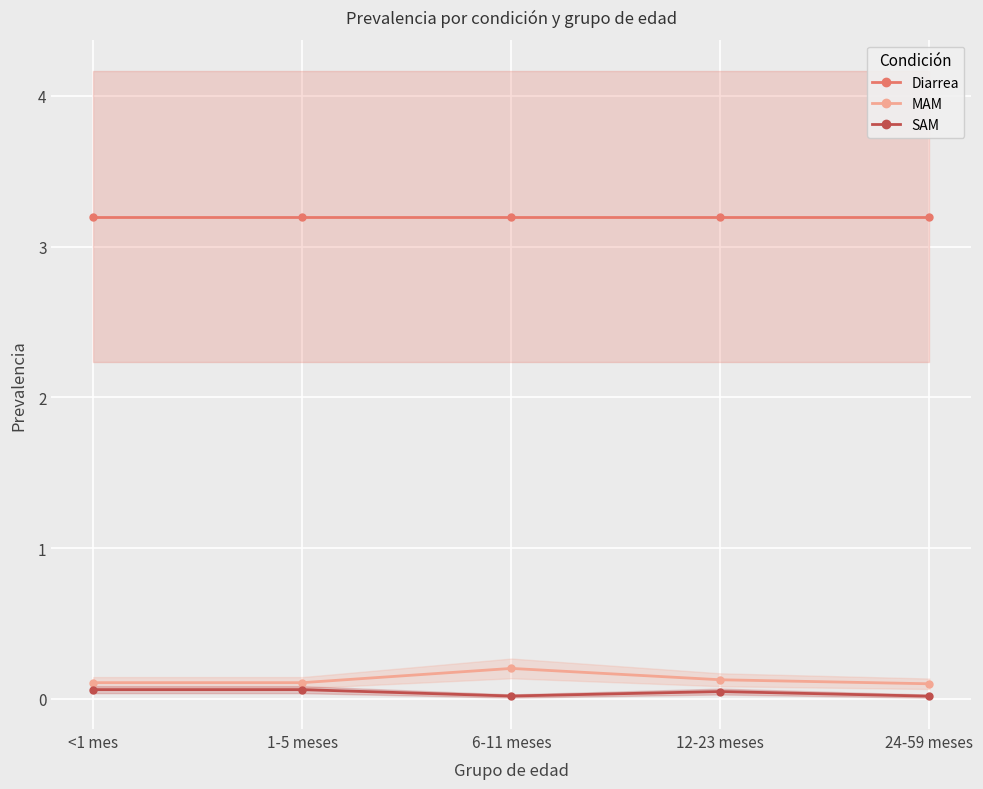

True or false: SAM and MAM cross at least once.

False